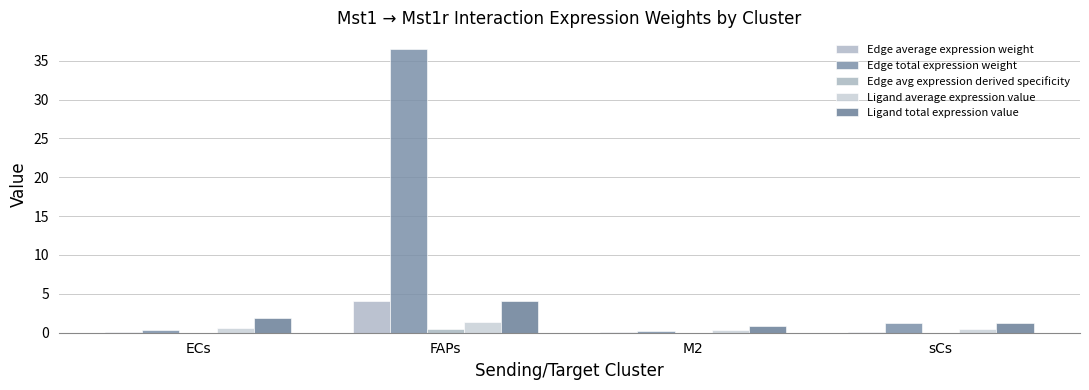

Where is Ligand total expression value nearest to the value 2?

ECs